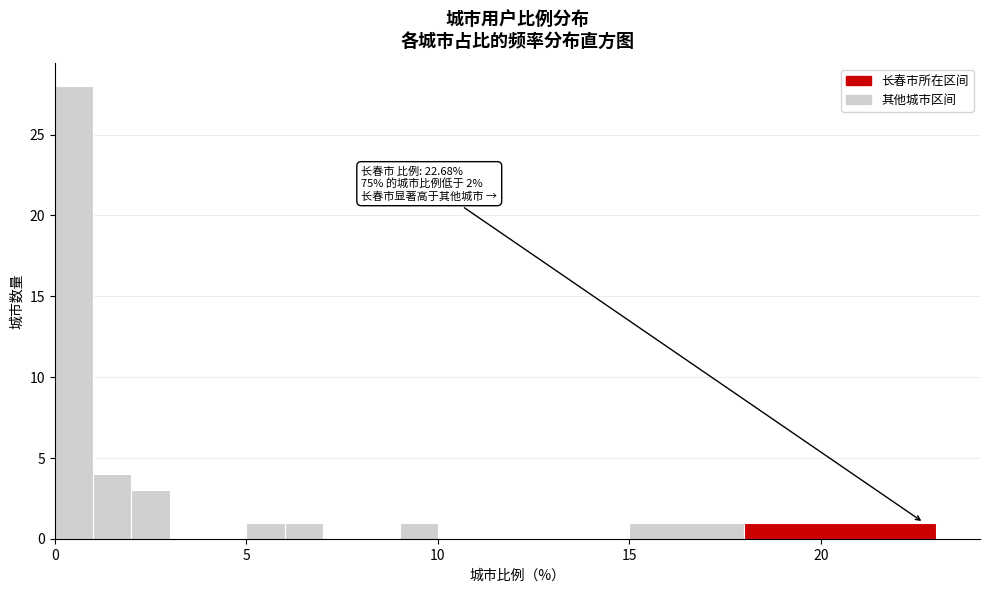

Around what value on the x-axis is the tallest bar? Give the approximate position of its centre, as read against the axis.

0.5